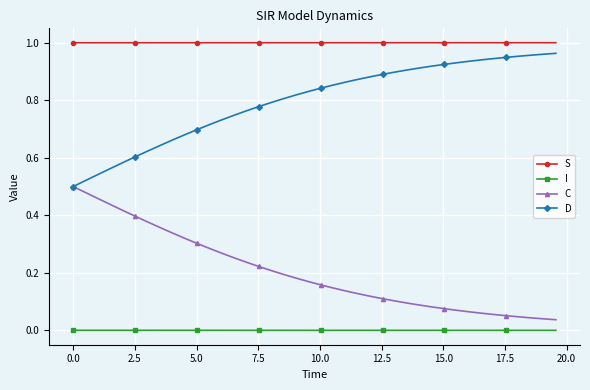

What is the sum of all S values?

40.0